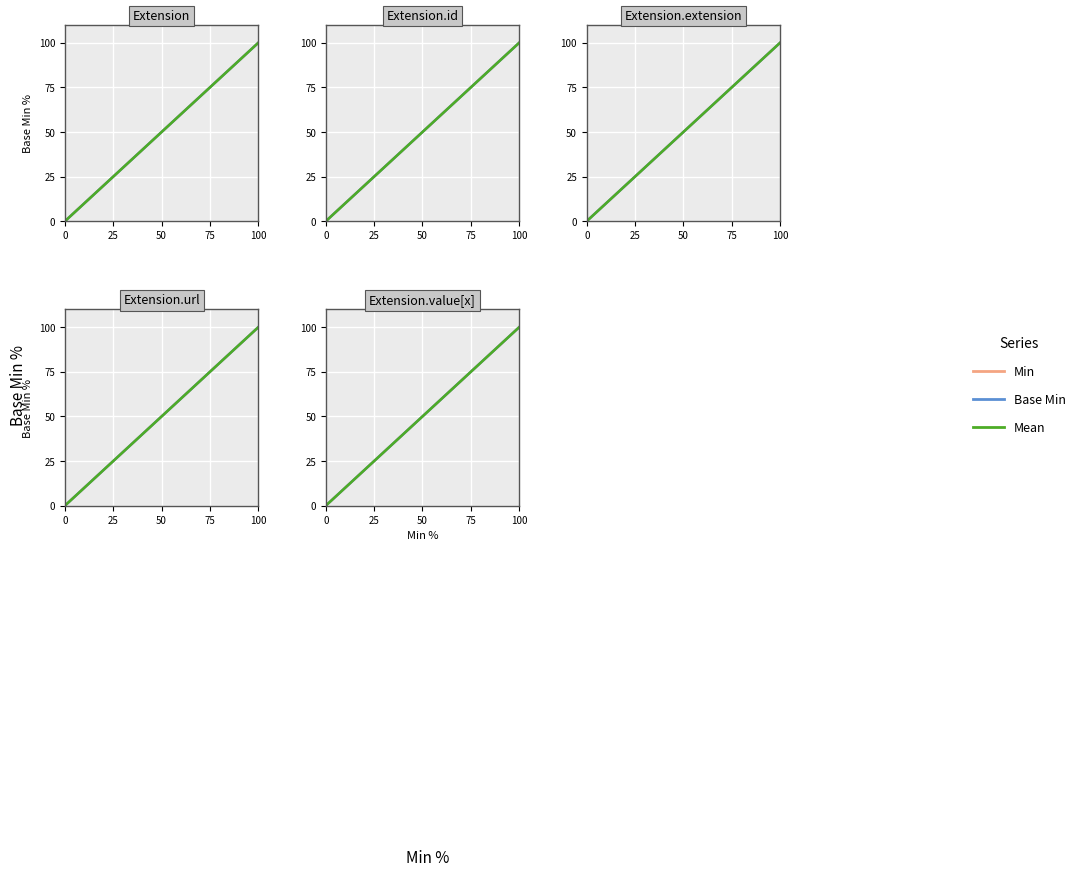

Which series has the widest spread of values?

Min